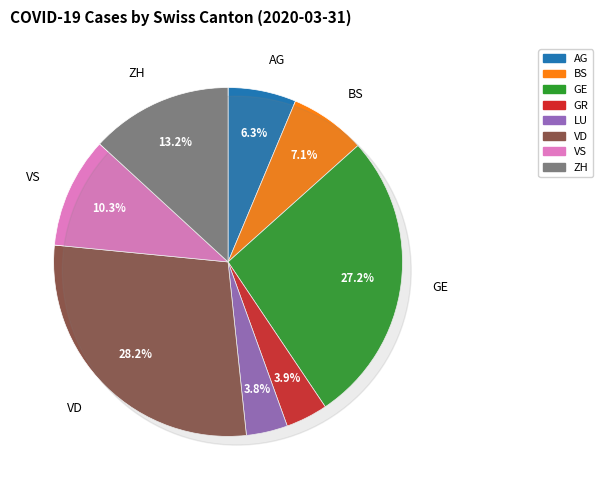

Rank the categories by value from lowest to highest.

LU, GR, AG, BS, VS, ZH, GE, VD